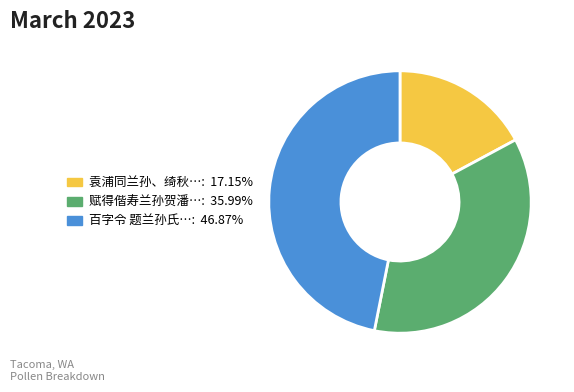

Is there any slice that represents more than half of the pie?

No